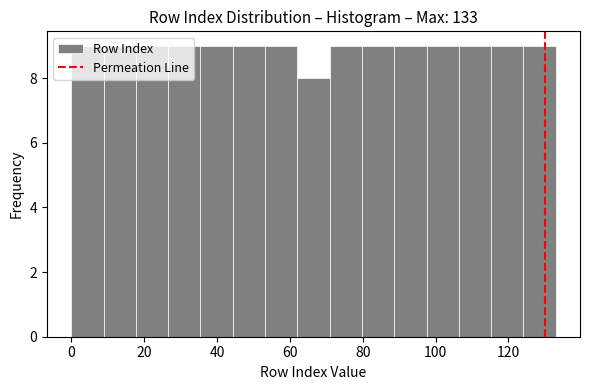

Reading left to right, list every bar in this chart as the range it spans on the x-axis followed by its height. Neither the bar edges nor the heights are printed on the chart, so give them approximately, as read against the axes.

0 to 8: 9
8 to 18: 9
18 to 26: 9
26 to 36: 9
36 to 44: 9
44 to 54: 9
54 to 62: 9
62 to 70: 8
70 to 80: 9
80 to 88: 9
88 to 98: 9
98 to 106: 9
106 to 116: 9
116 to 124: 9
124 to 134: 9